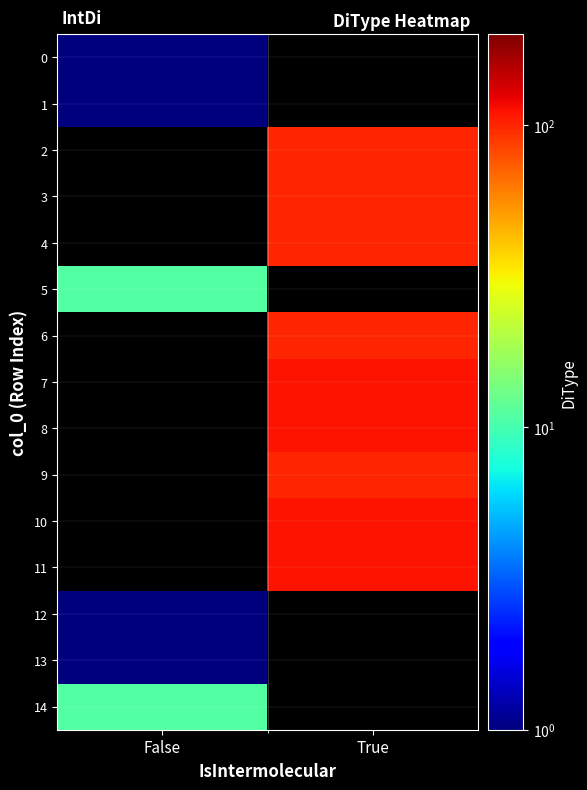

What is the lowest value of the 13 series?

1.0